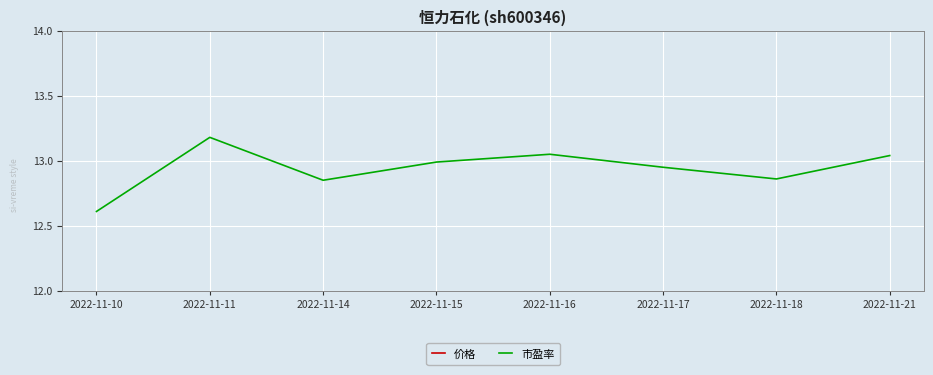

Reading left to right, list all the values displayed in this chart.

价格: 15.9	16.7	16.3	16.4	16.5	16.4	16.3	16.5
市盈率: 12.6	13.2	12.8	13.0	13.1	12.9	12.9	13.0